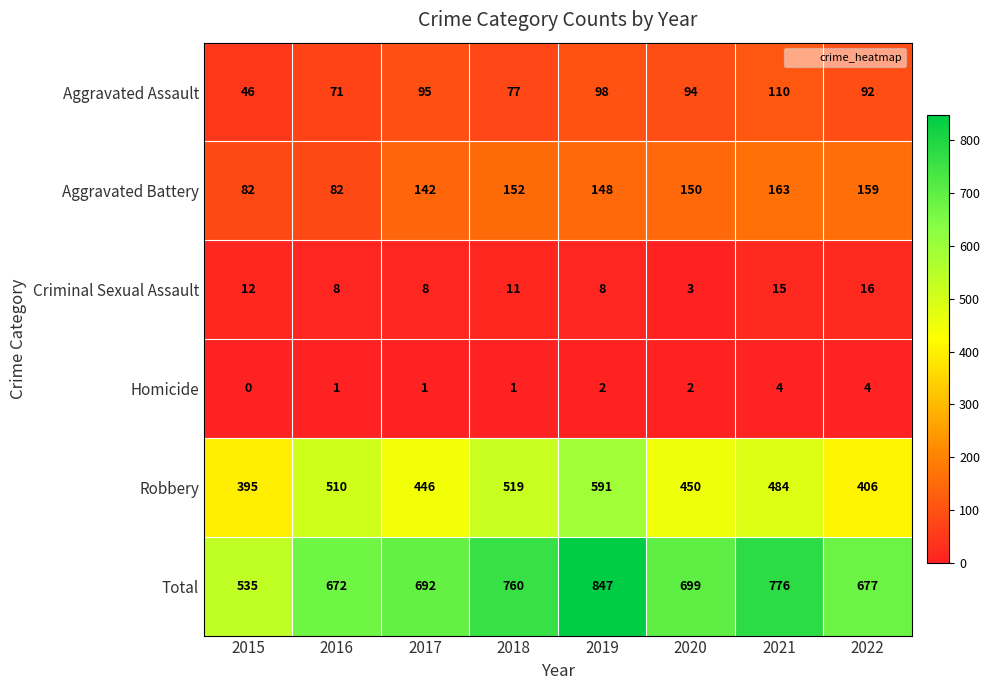

What is the sum of the Aggravated Assault values at 2021 and 2016?

181